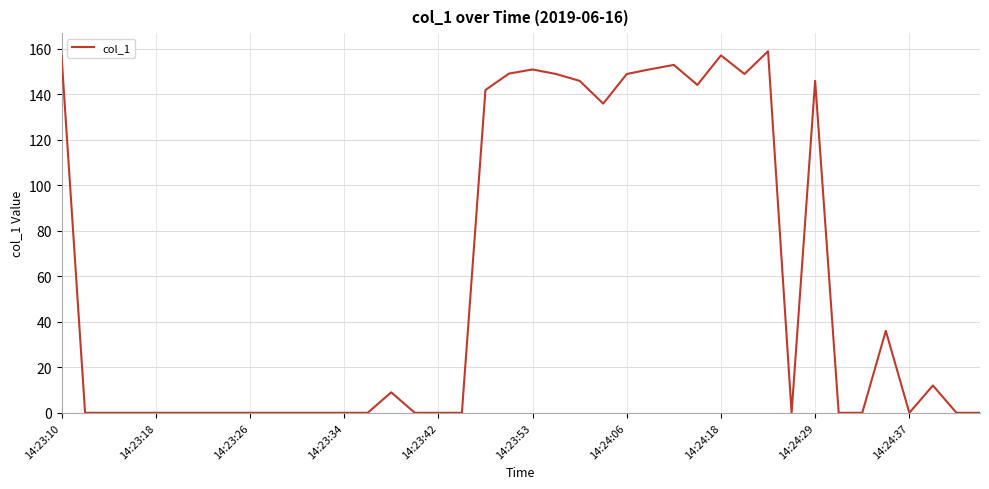

What is the difference between the maximum and minimum values?

158.8